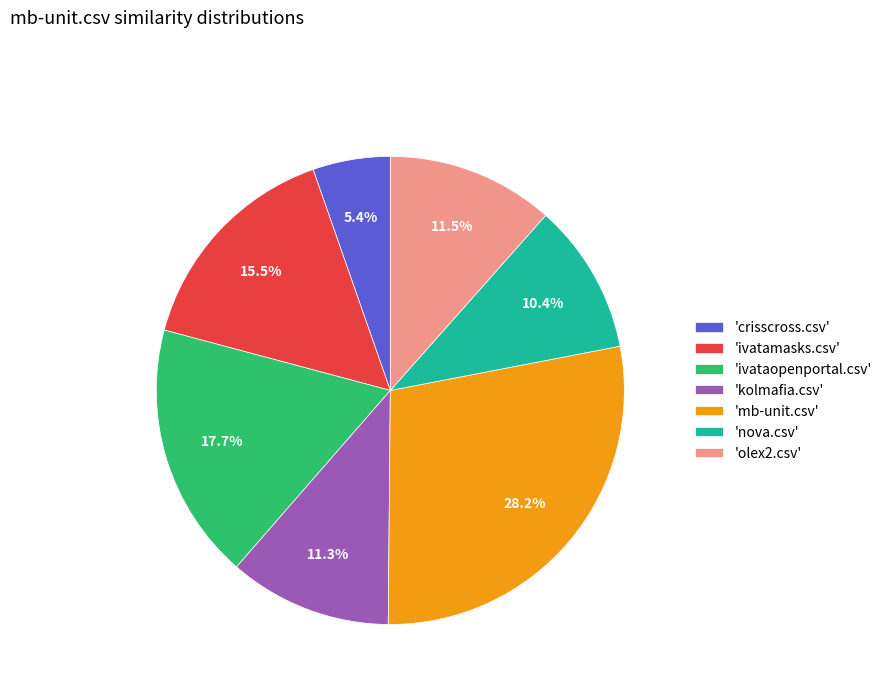

Between 'crisscross.csv' and 'ivataopenportal.csv', which is larger?

'ivataopenportal.csv'